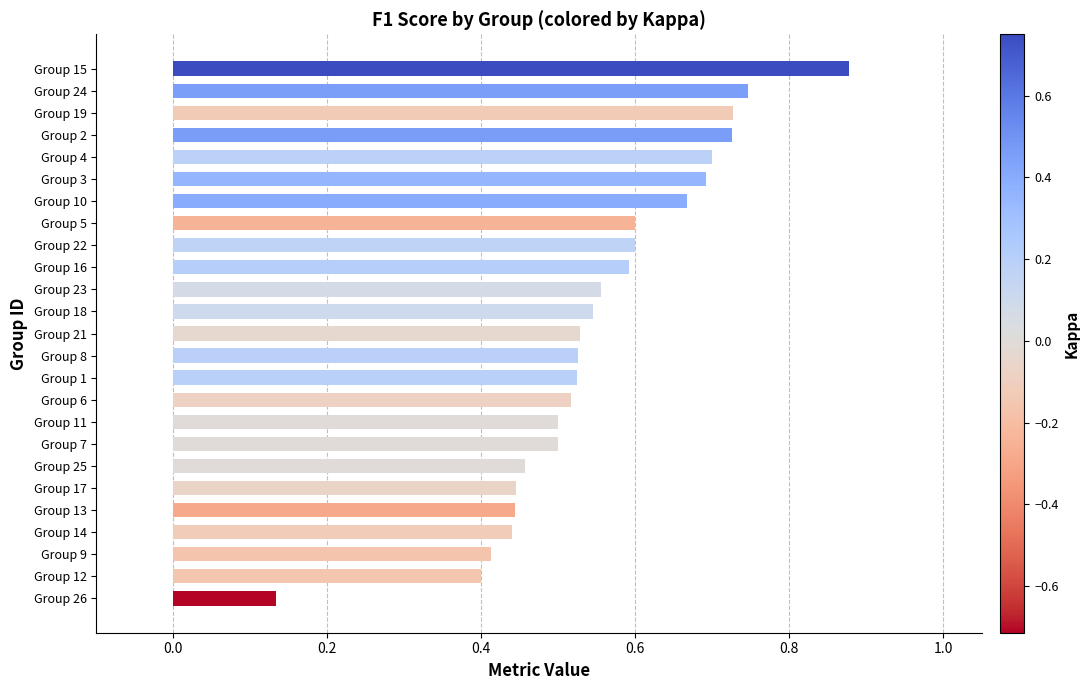

Count the values in the range 0 to 1.

25